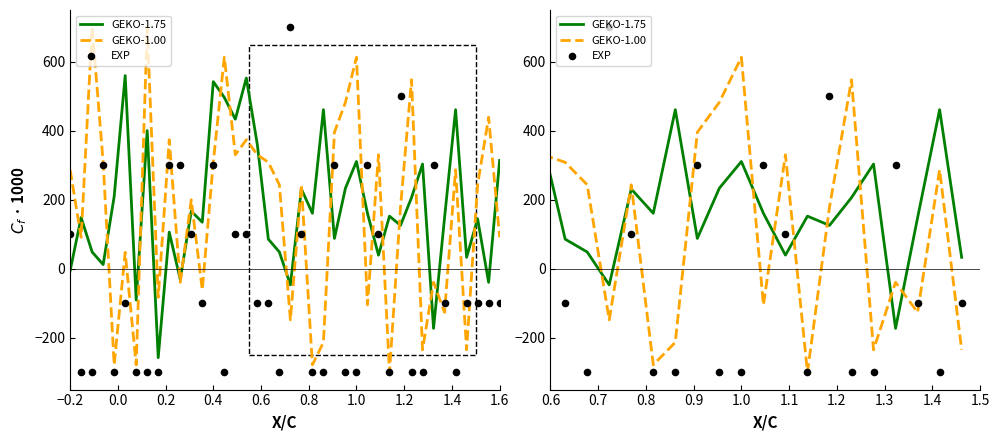

What are all the series names shown in the legend?

GEKO-1.75, GEKO-1.00, EXP